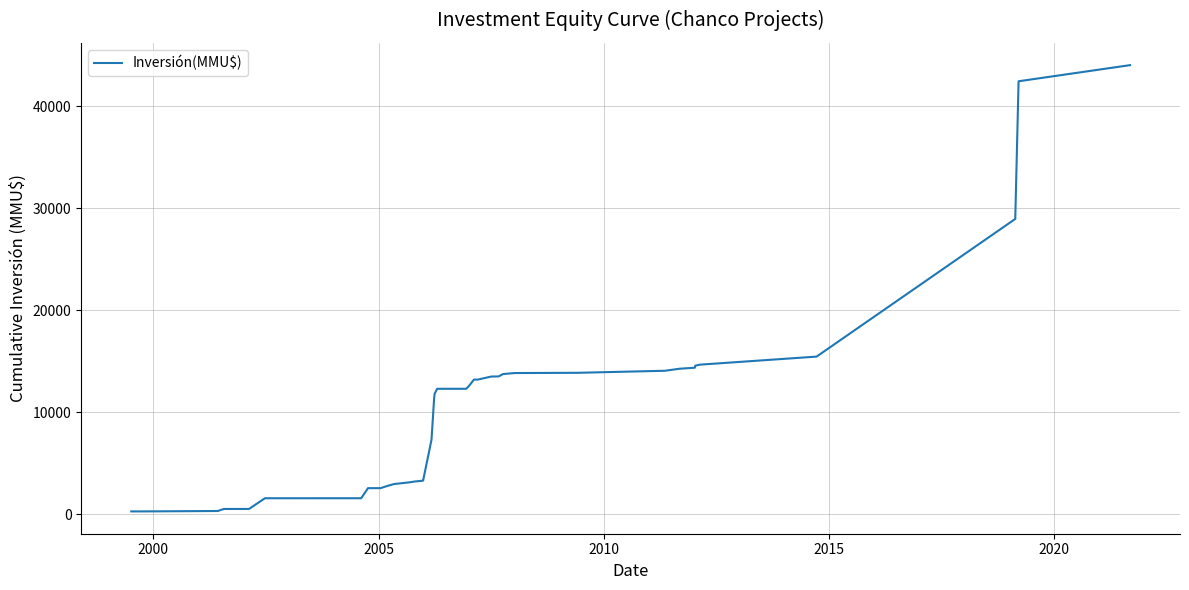

What is the greatest value displayed?

44044